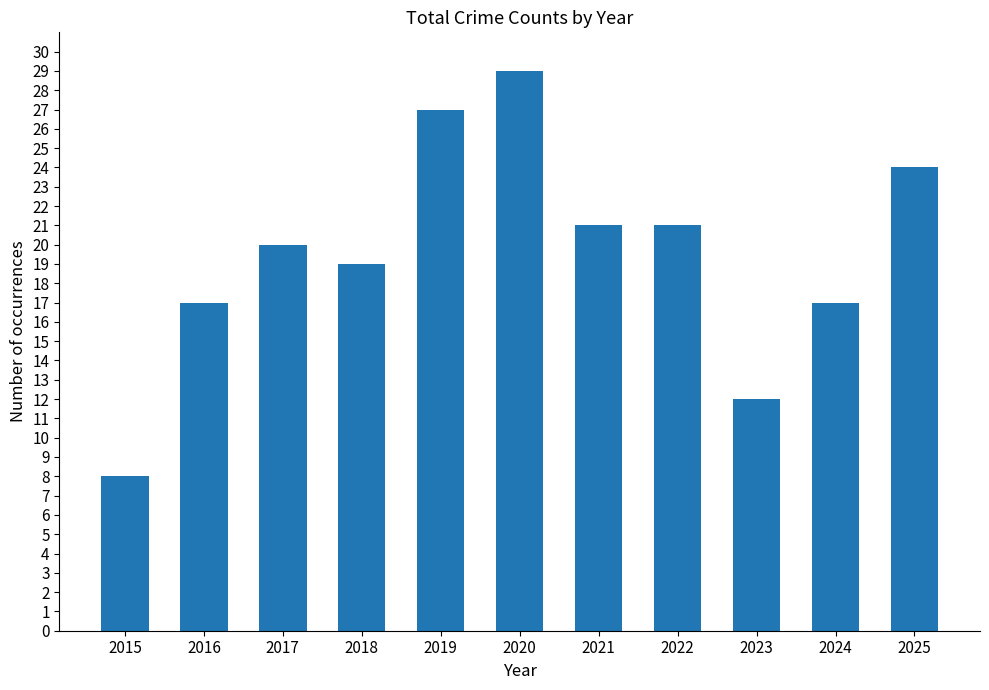

What is the difference between the maximum and minimum values?

21